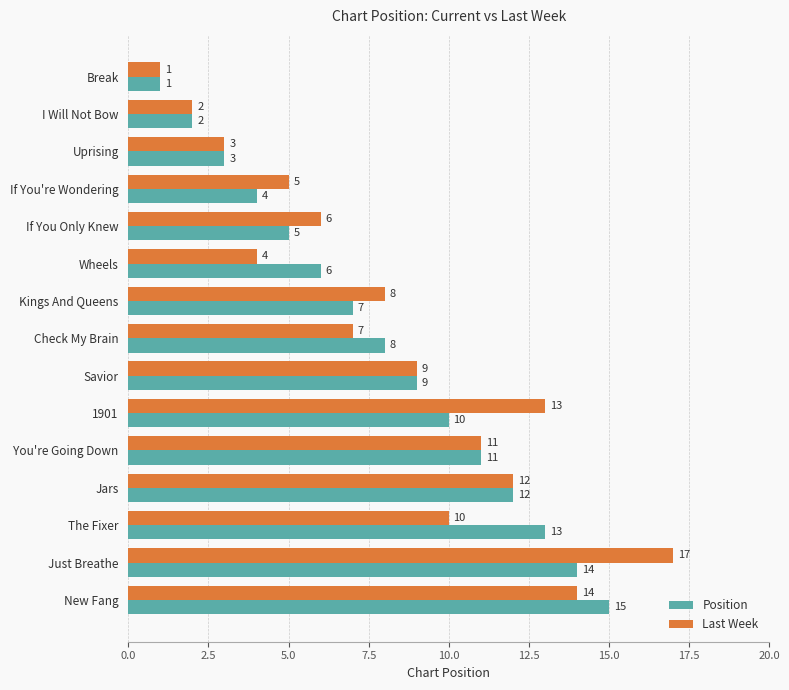

At which category is the sum across all series the highest?

Just Breathe